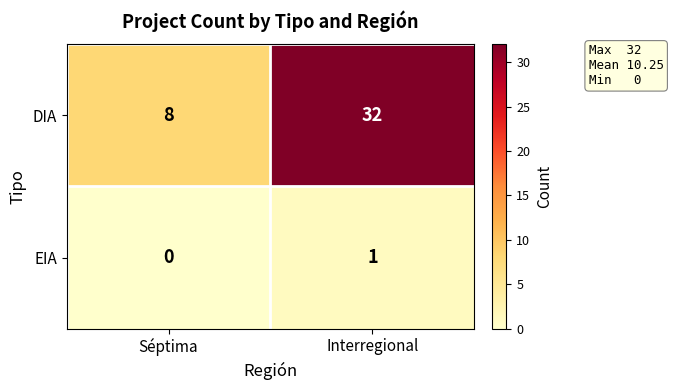

What is the total value across all series at Interregional?

33